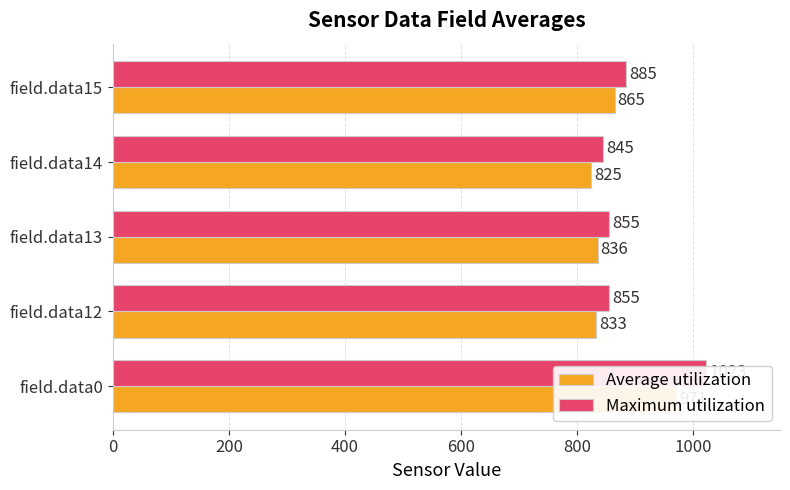

What is the value of the Maximum utilization bar at the 3rd from the left?

855